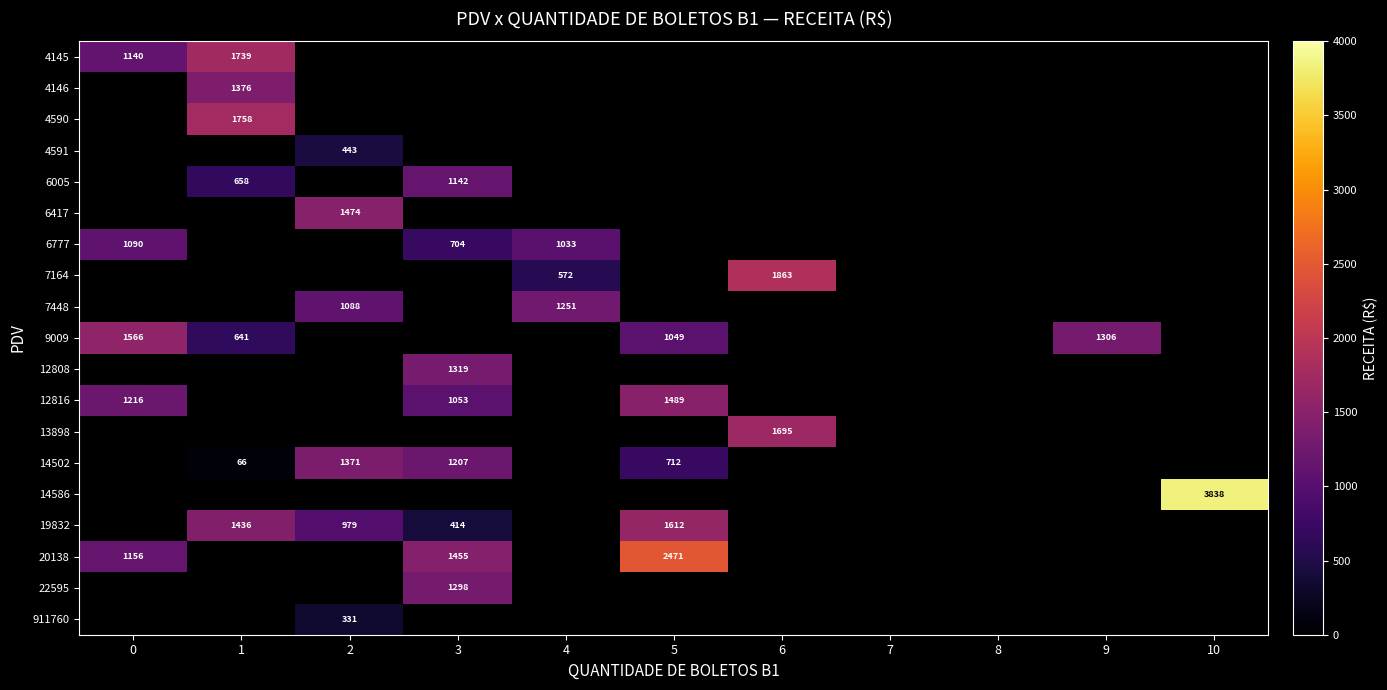

How many categories are shown in the chart?

11